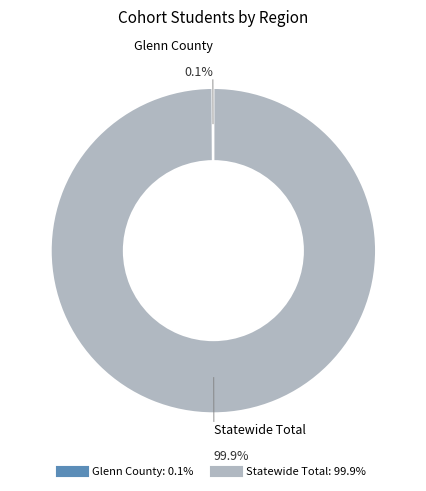

Is it true that Statewide Total is 100% of the pie?

True